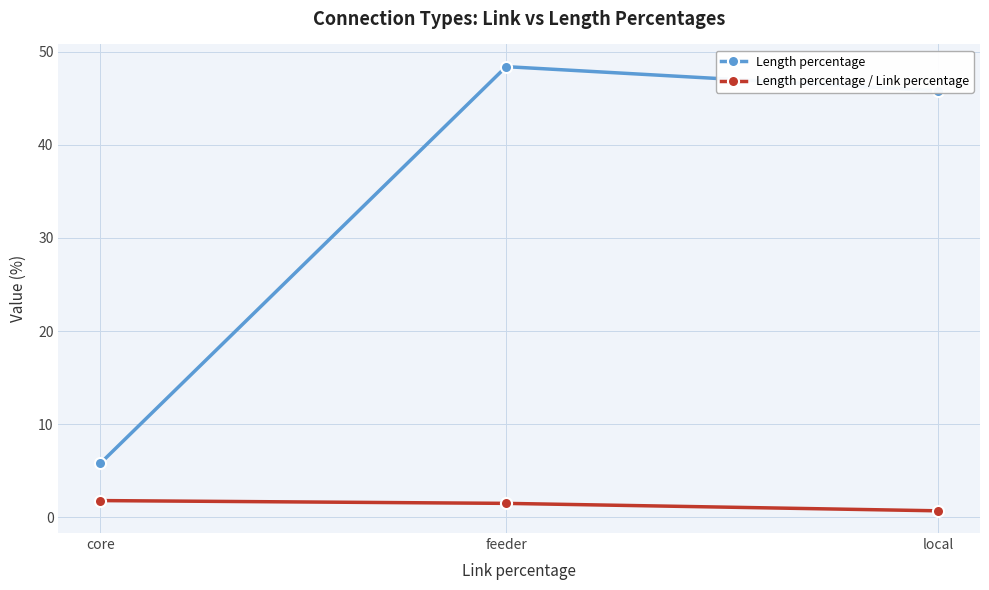

Rank the series by their average value, from lowest to highest.

Length percentage / Link percentage, Length percentage